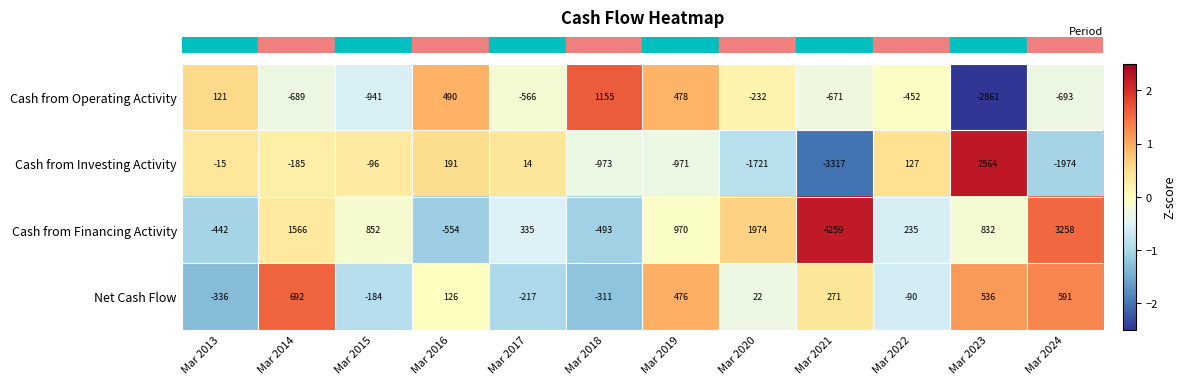

What is the difference between the Net Cash Flow values at Mar 2024 and Mar 2015?

775